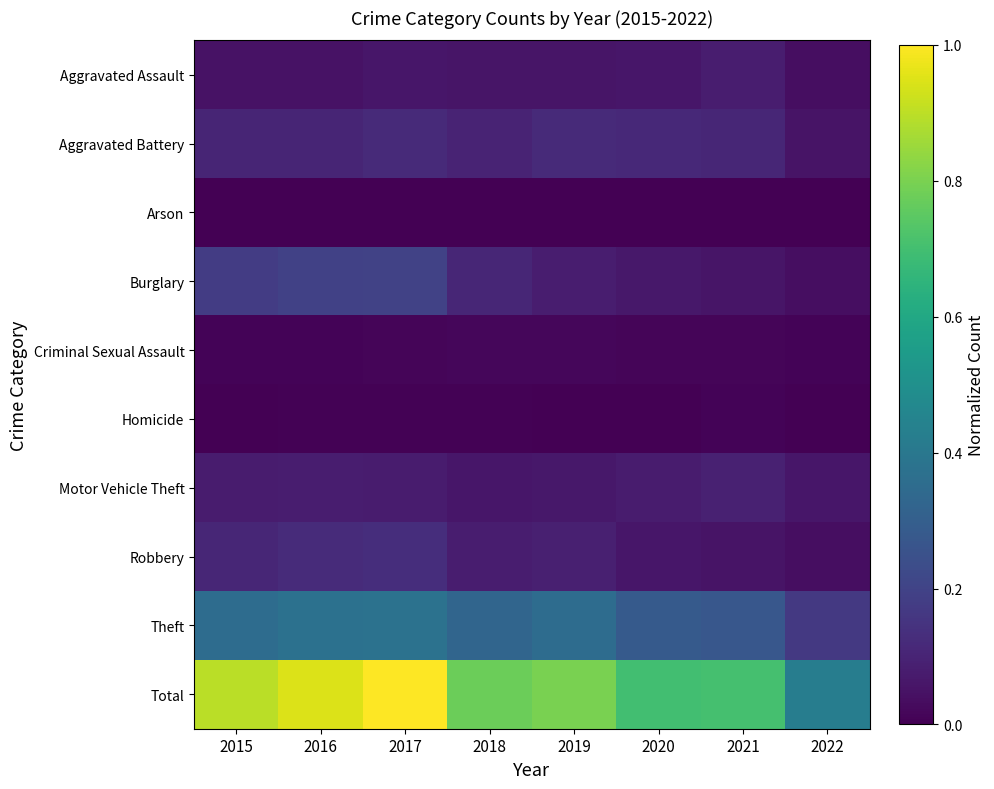

Rank the series by their maximum value, from highest to lowest.

Total, Theft, Burglary, Robbery, Aggravated Battery, Motor Vehicle Theft, Aggravated Assault, Criminal Sexual Assault, Homicide, Arson